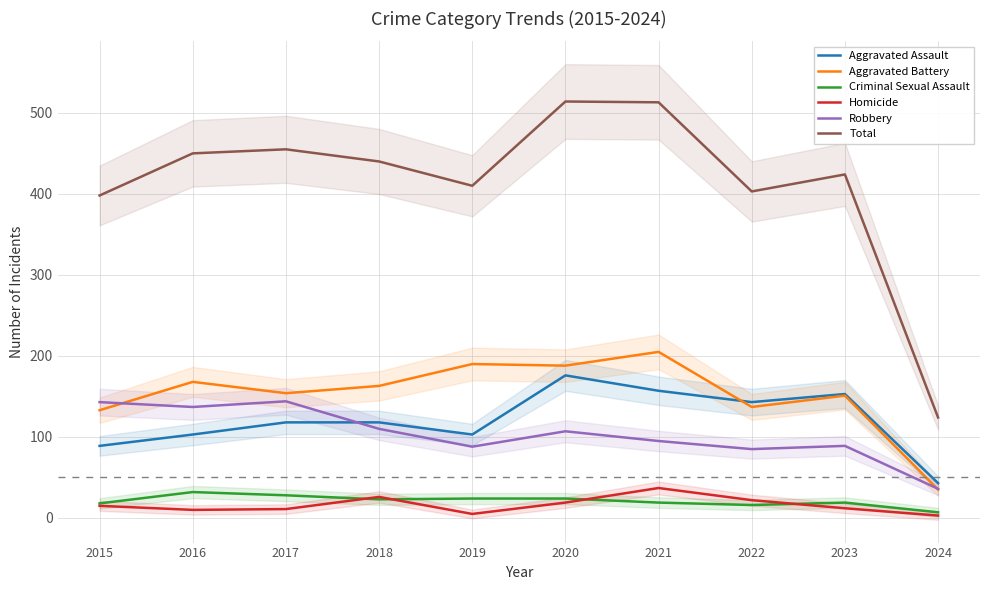

How many lines are shown in the chart?

6